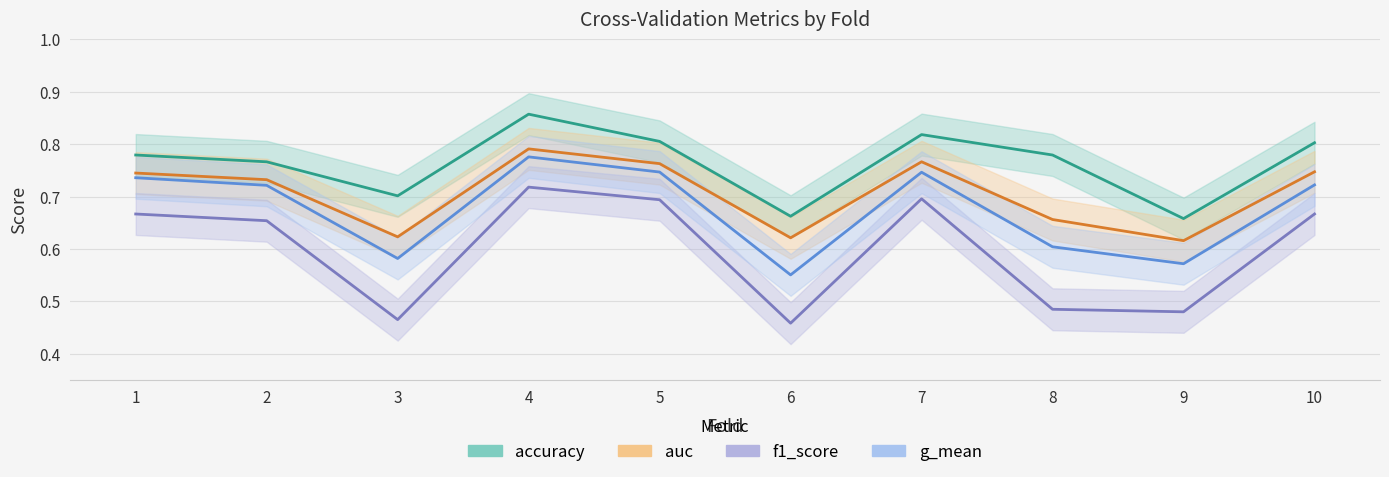

Which series has the largest total across all categories?

accuracy